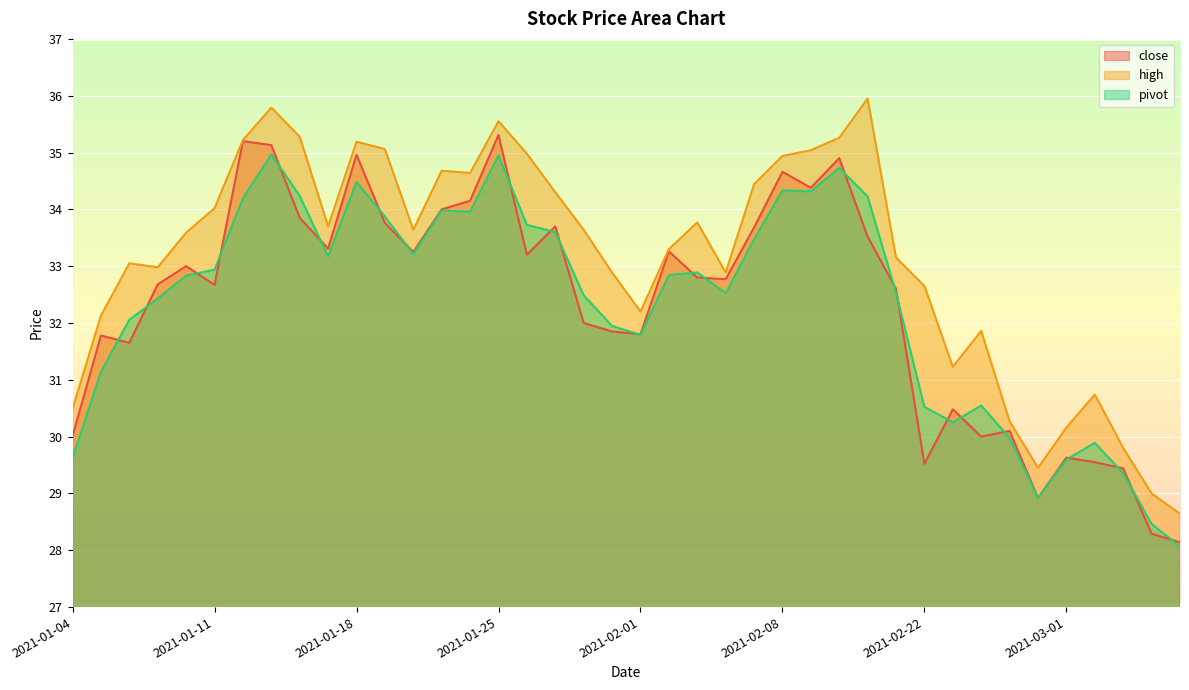

How many interior local valleys does the high series have?

8